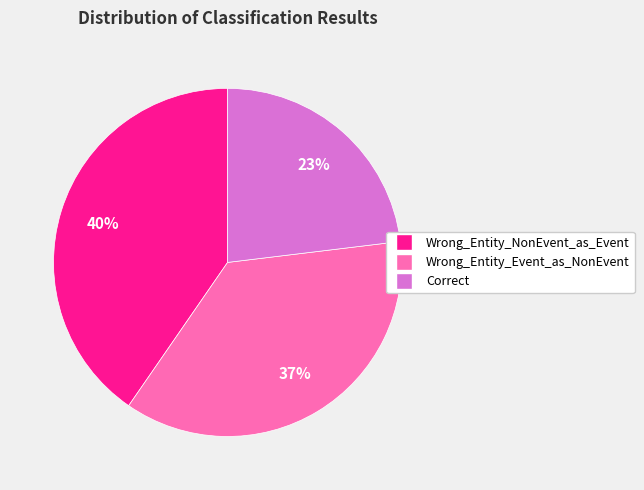

What is the largest slice in the pie chart?

Wrong_Entity_NonEvent_as_Event